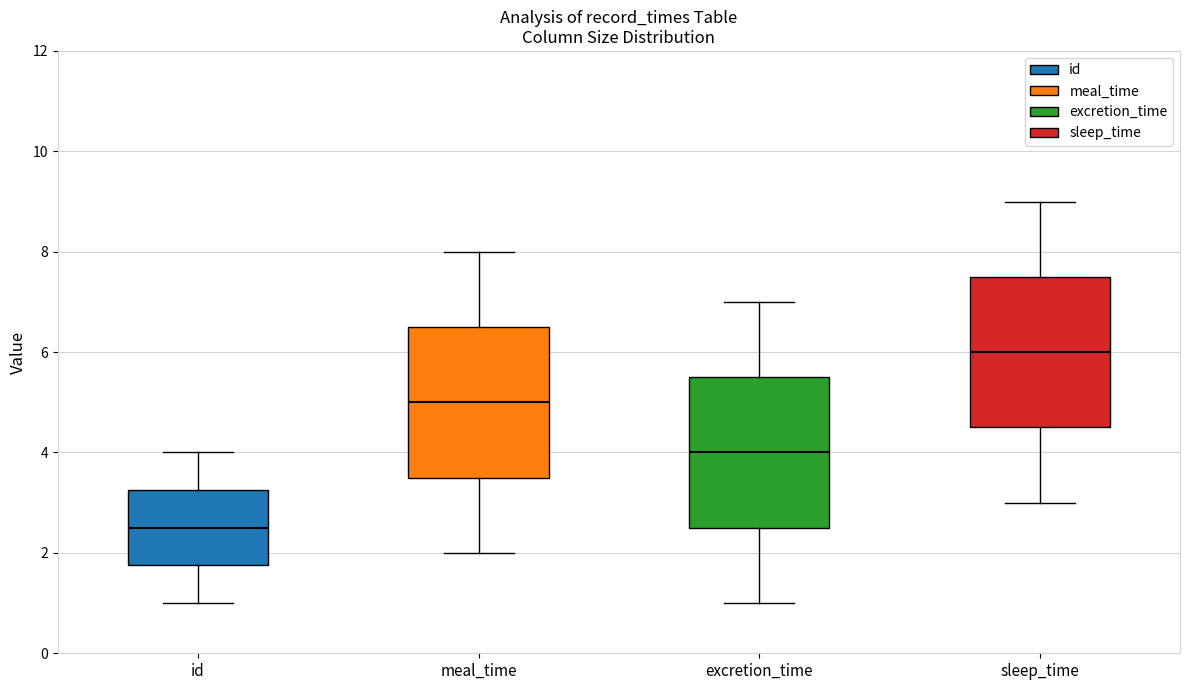

Where does the lower whisker of the box for meal_time end on the y-axis? The values are not printed on the chart, so give them approximately, as read against the axis.

2.0